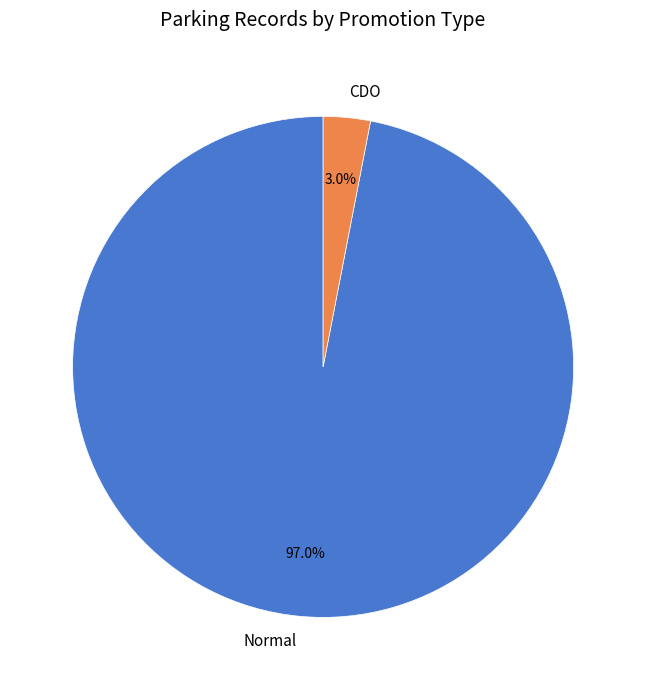

True or false: Normal accounts for 90% of the total.

False